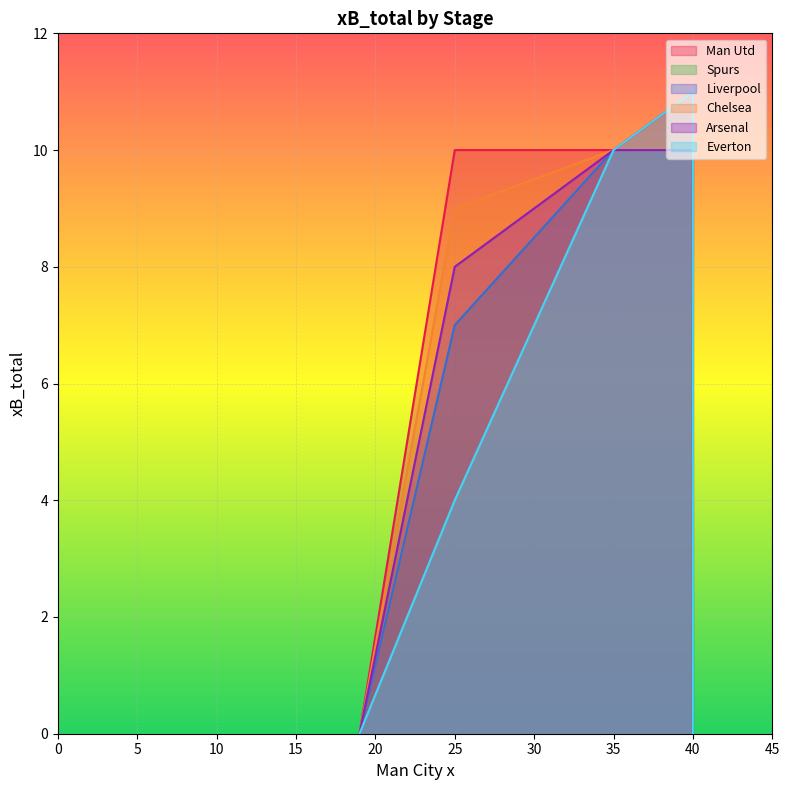

Rank the series at 35 from lowest to highest value.

Man Utd, Spurs, Liverpool, Chelsea, Arsenal, Everton